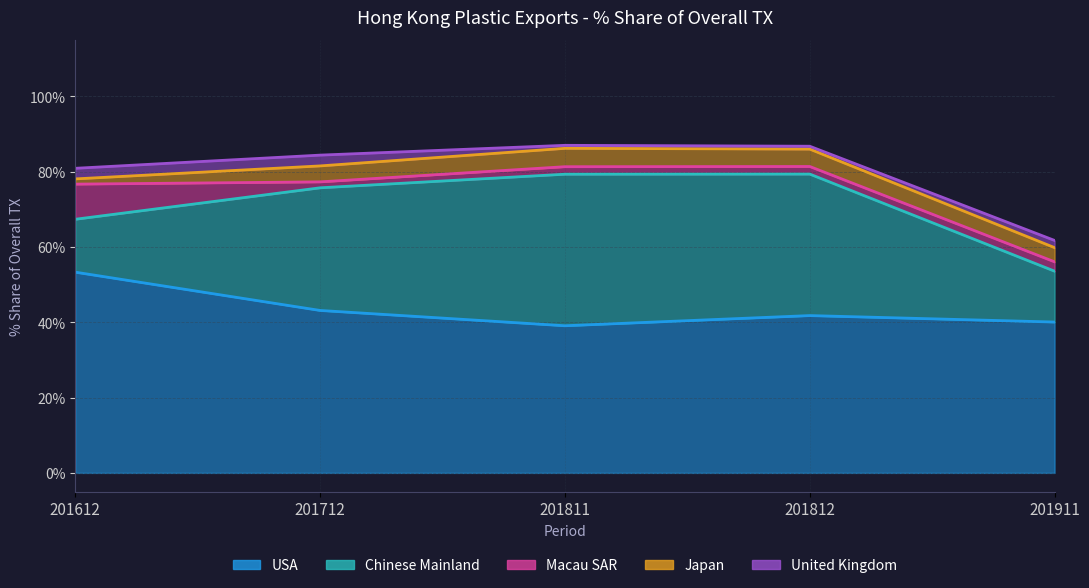

Which series ends up on top after the final intersection of United Kingdom and Japan?

Japan